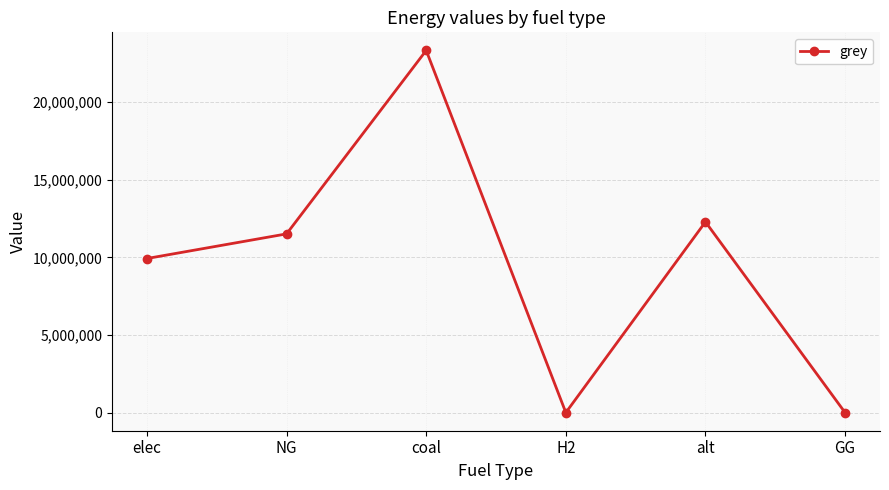

How many interior local valleys (lower than both neighbors) does the data have?

1